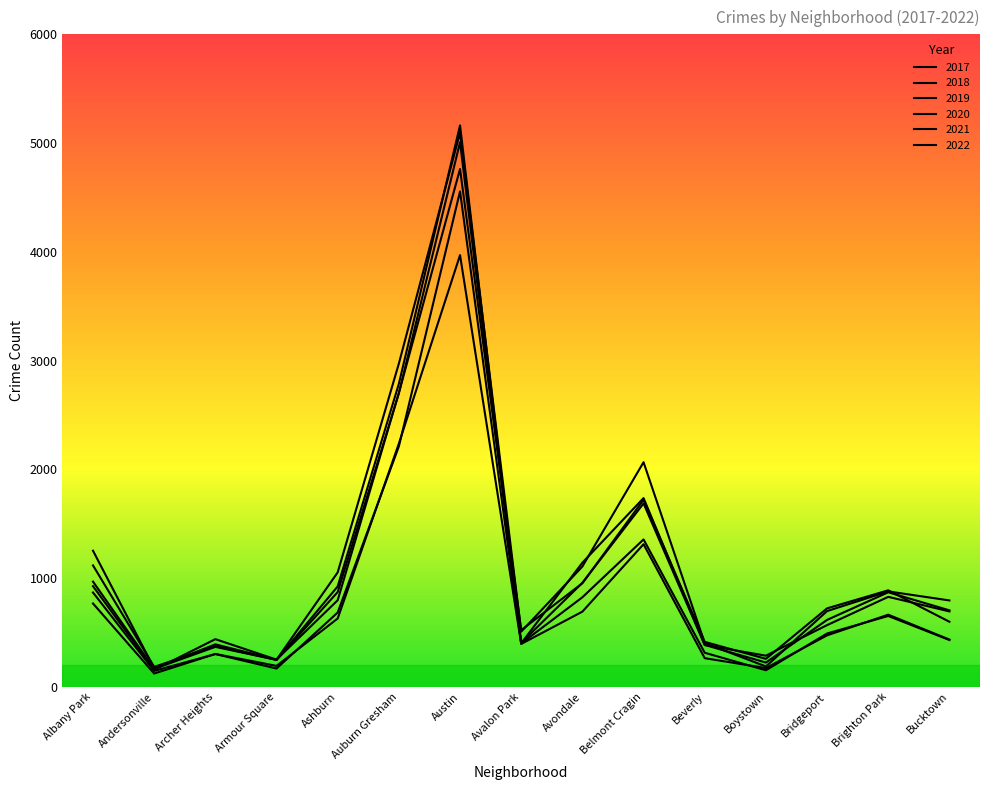

What is the value of the 2022 point at the 6th from the left?

2703